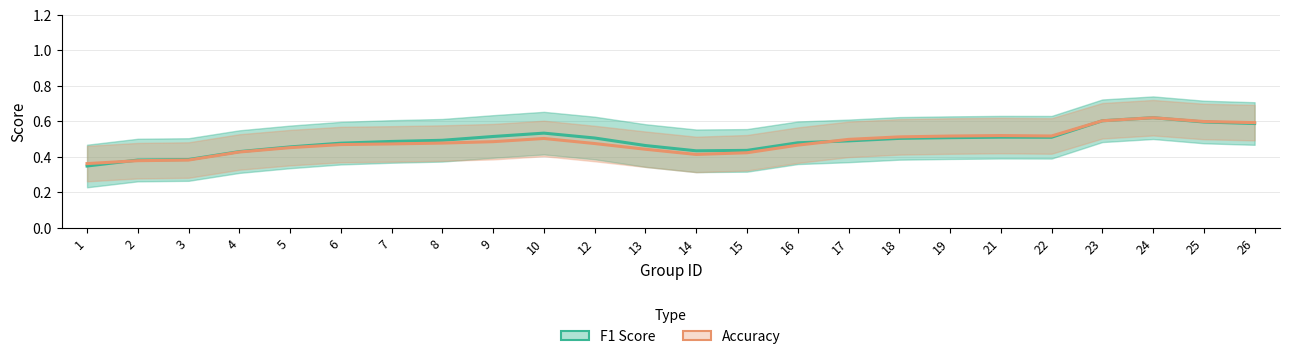

What are all the series names shown in the legend?

F1 Score, Accuracy